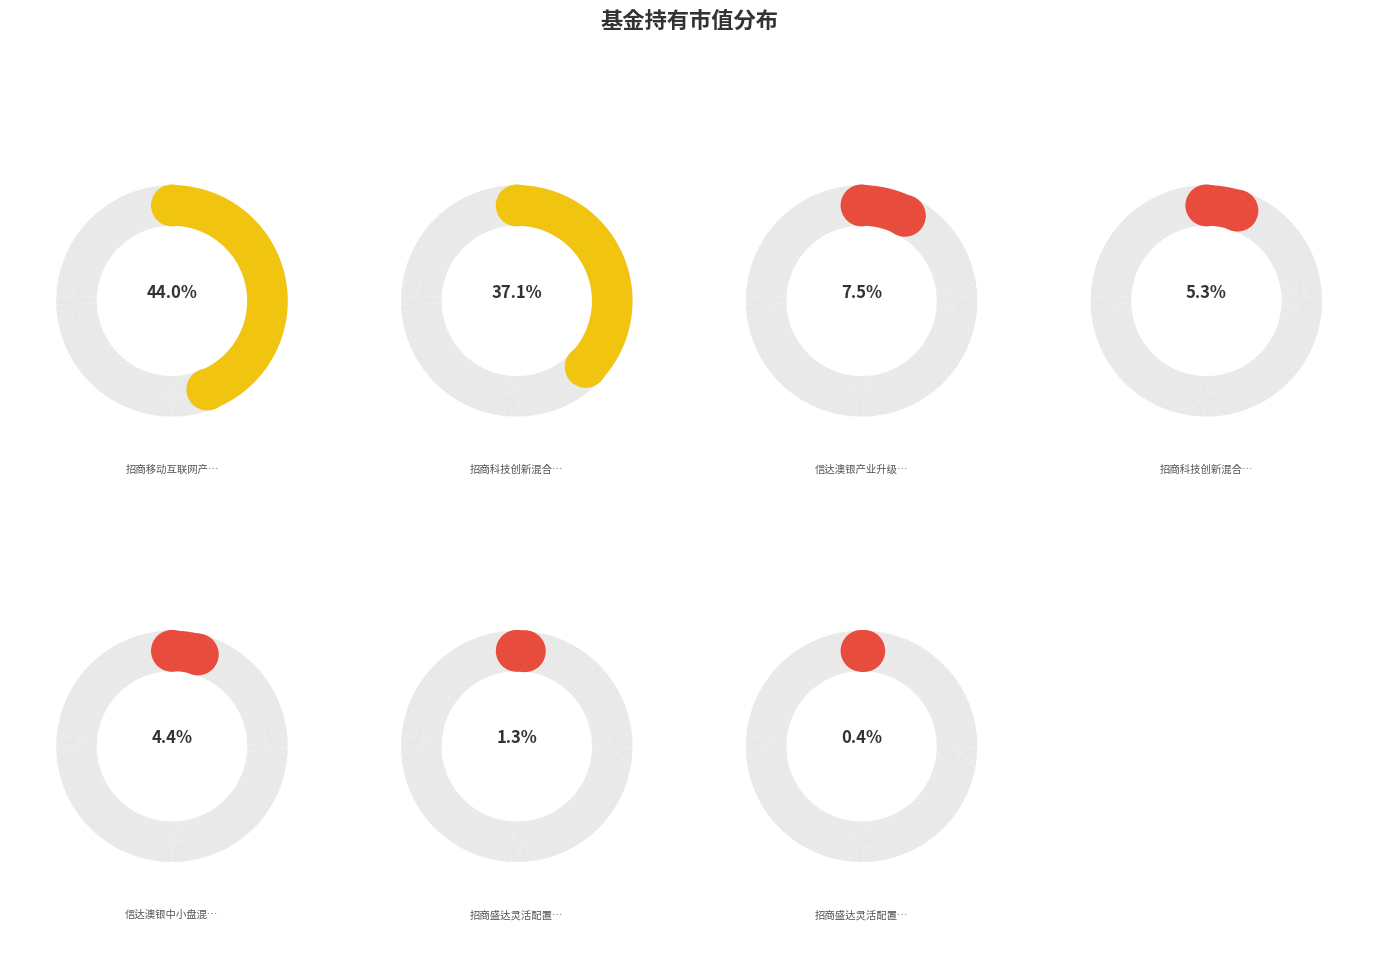

To the nearest percent, what is the difference between the 信达澳银产业升级混合 and 招商盛达灵活配置混合C slice percentages?

7%